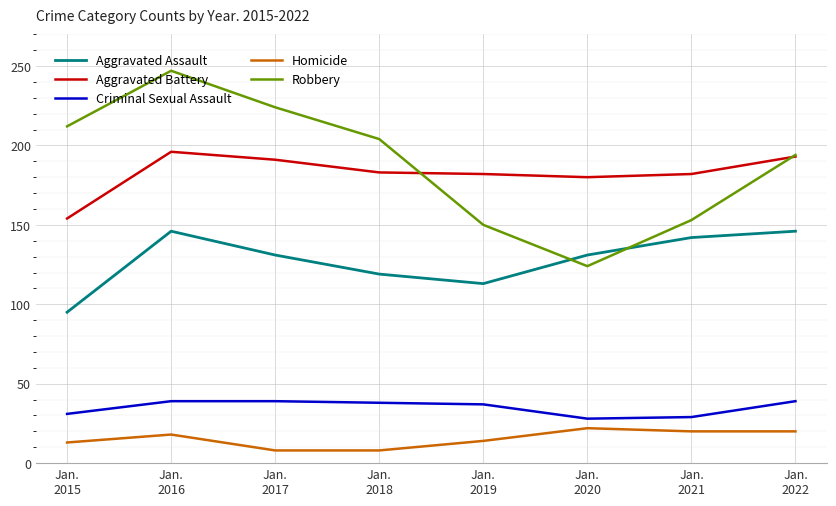

How many lines are shown in the chart?

5